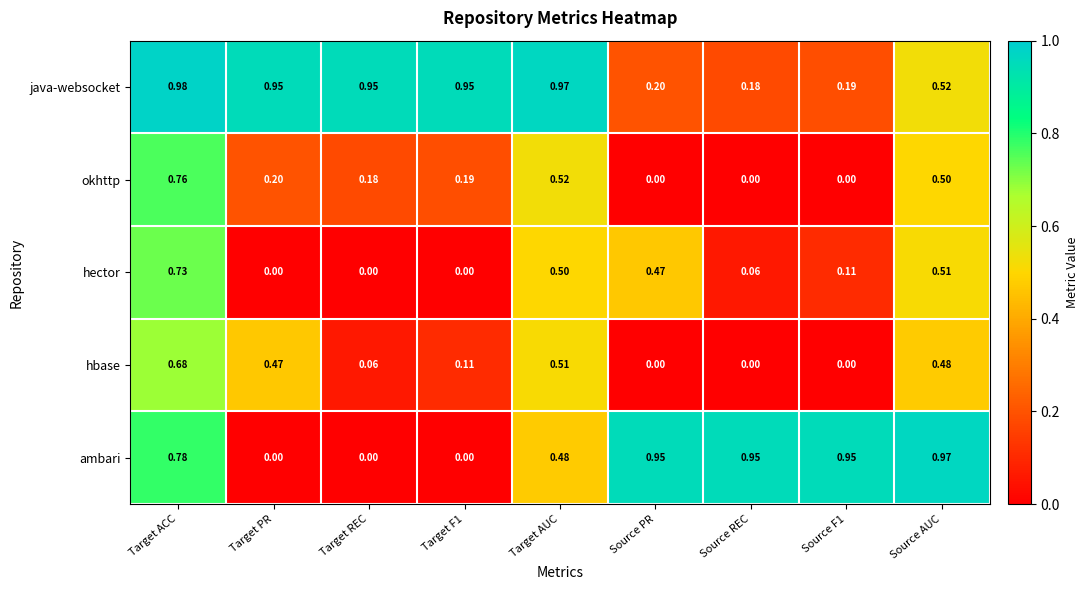

At which label is java-websocket closest to 0?

Source REC